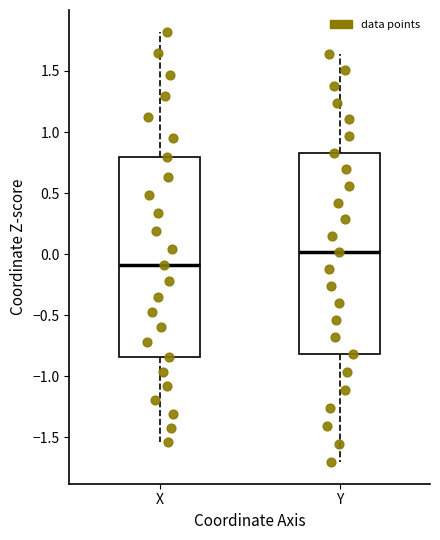

Reading left to right, transcribe this box plot: for each box, give where its median line is, the range the box spans, and where its two whiskers end, as read against the y-axis. The values are not printed on the chart, so give them approximately, as read against the axis.

X: median -0.10, box -0.85 to 0.80, whiskers -1.55 to 1.80
Y: median 0.00, box -0.80 to 0.85, whiskers -1.70 to 1.65